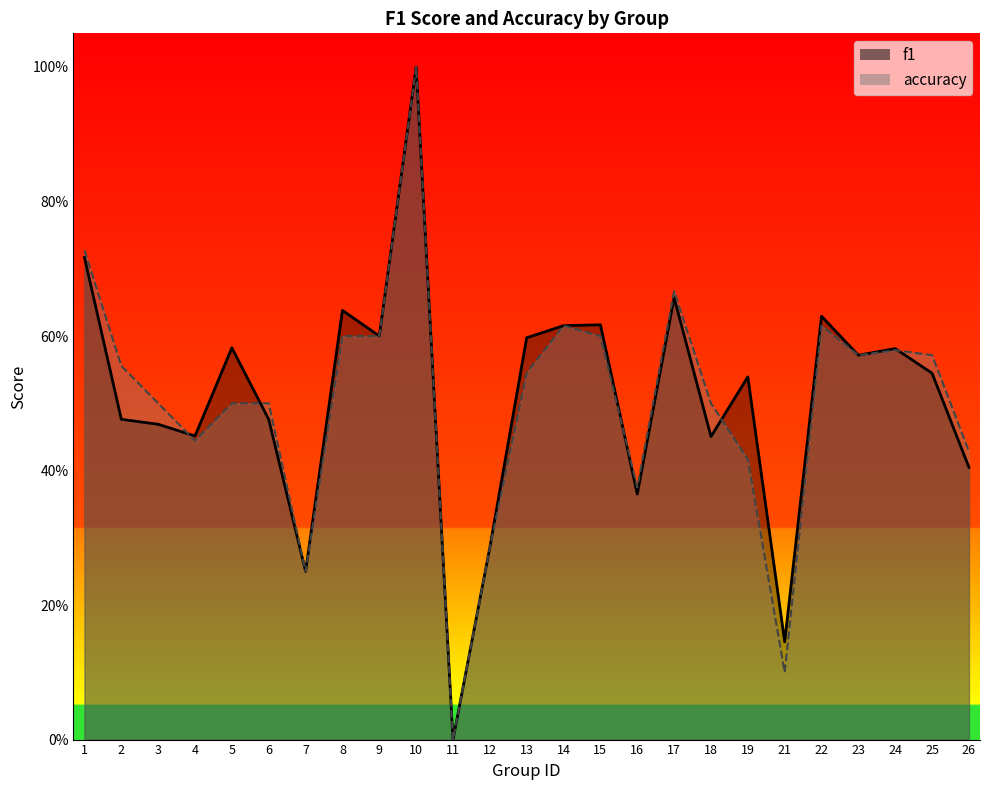

The f1 series shows 0.6 at 13. True or false?

True